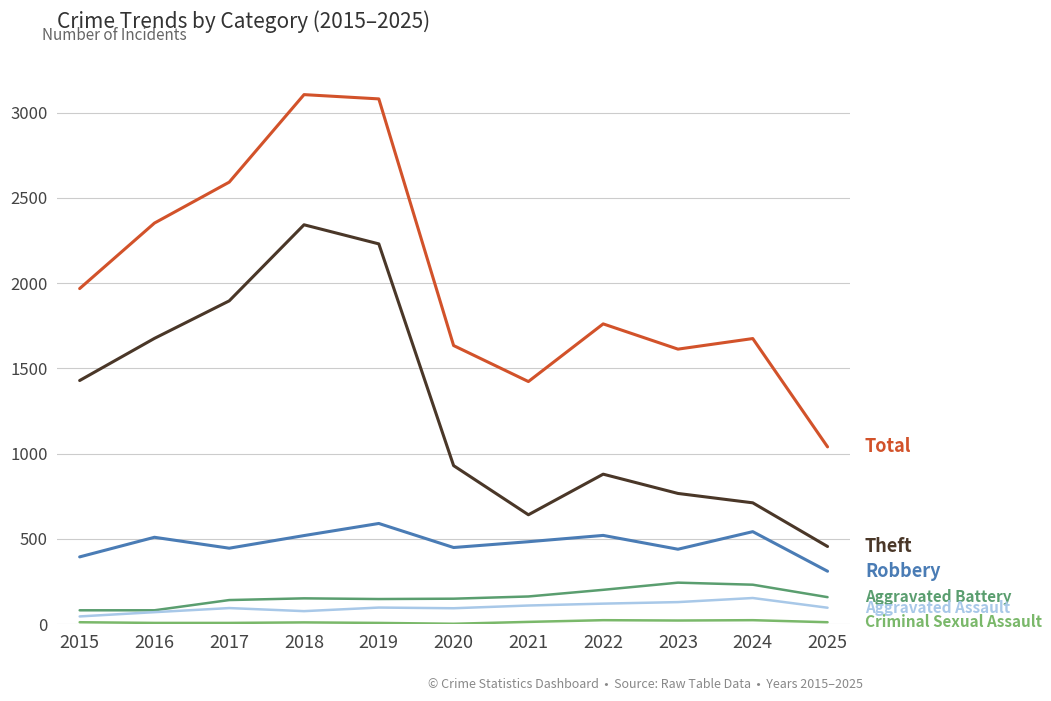

Does the chart display data point markers on the line(s)?

No